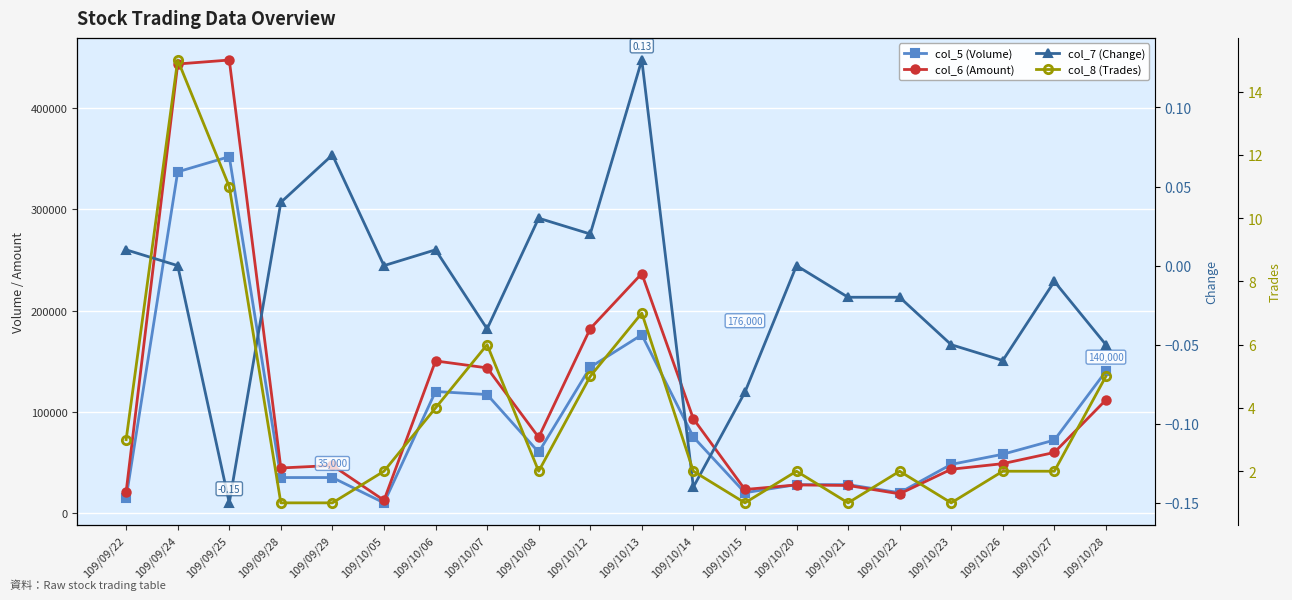

True or false: col_8 (Trades) and col_5 (Volume) cross at least once.

False